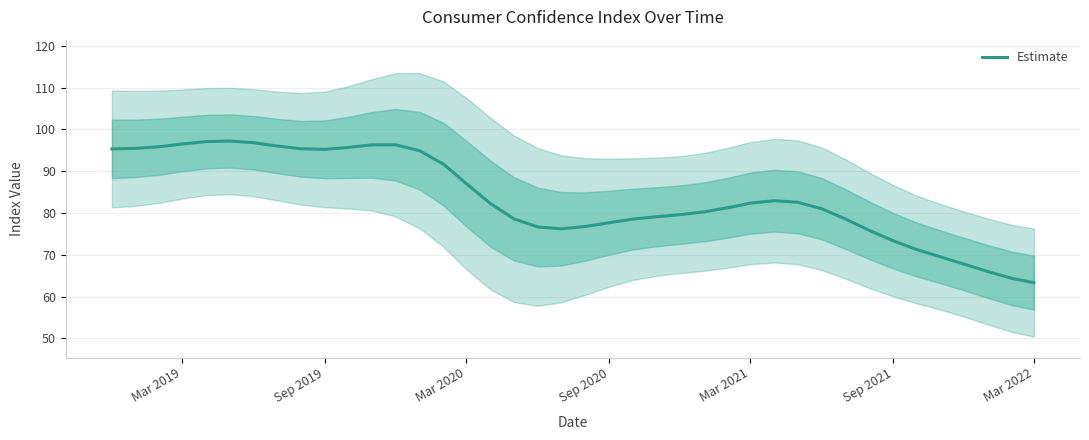

Count the number of data series in this chart.

1